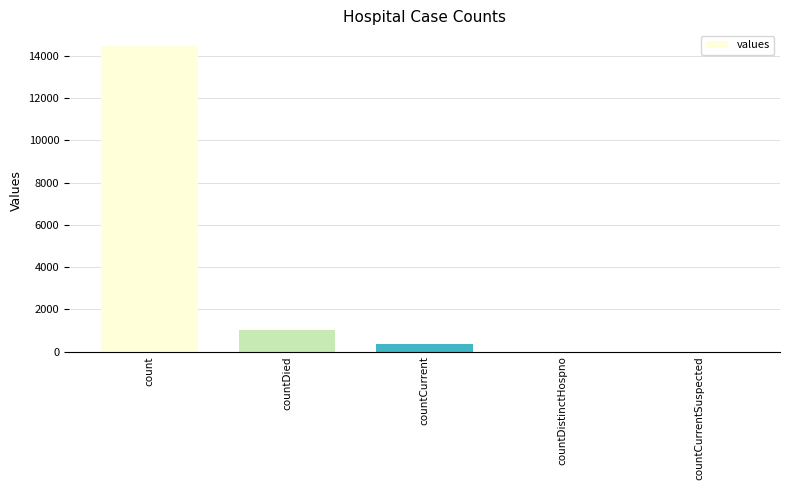

How many data points does each series have?

5